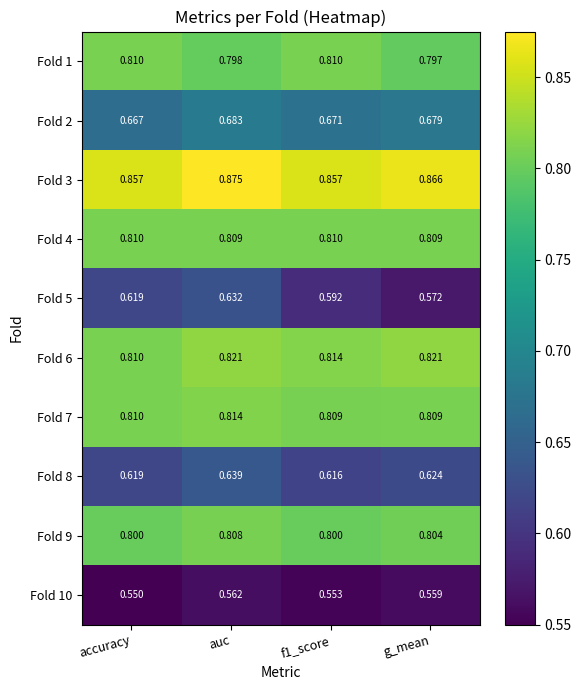

Is the value of Fold 6 at f1_score greater than the value of Fold 2 at f1_score?

Yes